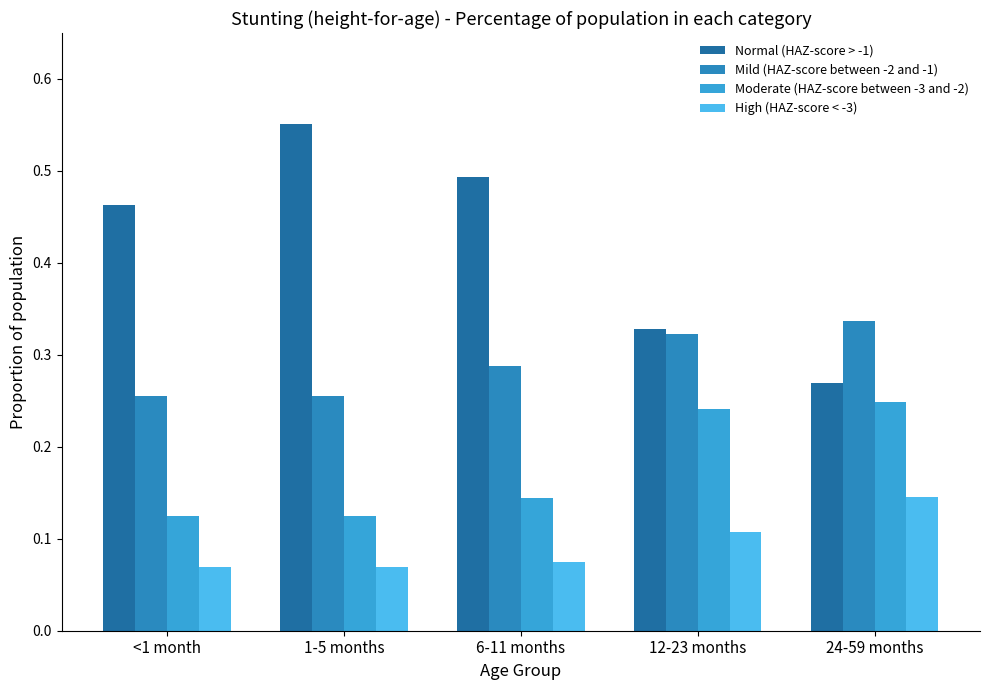

Which series changed the most between 1-5 months and 24-59 months?

Normal (HAZ-score > -1)